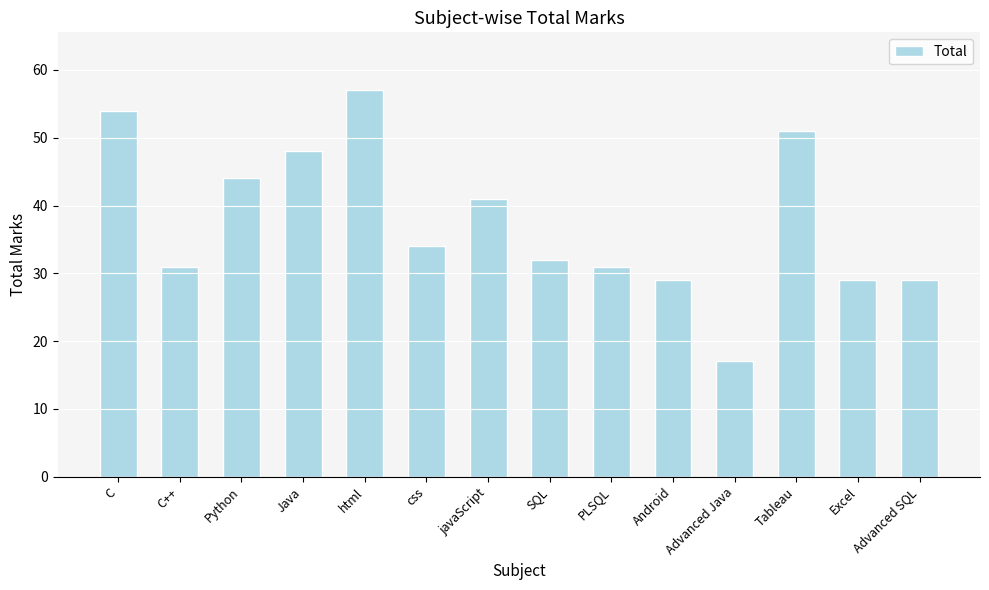

What is the label of the 12th bar from the left?

Tableau